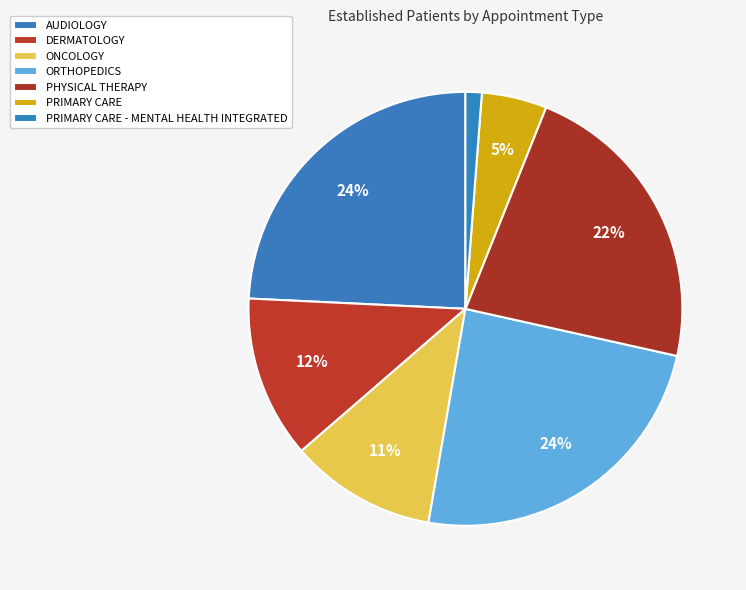

To the nearest percent, what portion does DERMATOLOGY represent?

12%